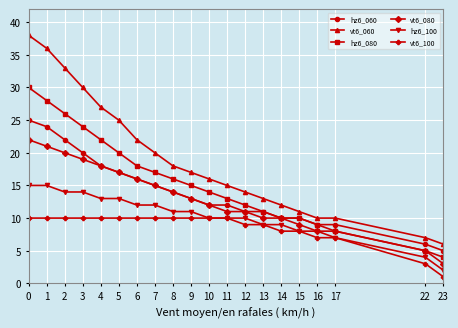

Reading left to right, what are all the values shown in this chart?

hz6_060: 0=25	1=24	2=22	3=20	4=18	5=17	6=16	7=15	8=14	9=13	10=12	11=12	12=11	13=11	14=10	15=10	16=9	17=9	22=6	23=5
vt6_060: 0=38	1=36	2=33	3=30	4=27	5=25	6=22	7=20	8=18	9=17	10=16	11=15	12=14	13=13	14=12	15=11	16=10	17=10	22=7	23=6
hz6_080: 0=30	1=28	2=26	3=24	4=22	5=20	6=18	7=17	8=16	9=15	10=14	11=13	12=12	13=11	14=10	15=10	16=9	17=8	22=5	23=4
vt6_080: 0=22	1=21	2=20	3=19	4=18	5=17	6=16	7=15	8=14	9=13	10=12	11=11	12=11	13=10	14=10	15=9	16=8	17=8	22=5	23=3
hz6_100: 0=15	1=15	2=14	3=14	4=13	5=13	6=12	7=12	8=11	9=11	10=10	11=10	12=10	13=9	14=9	15=8	16=8	17=7	22=4	23=2
vt6_100: 0=10	1=10	2=10	3=10	4=10	5=10	6=10	7=10	8=10	9=10	10=10	11=10	12=9	13=9	14=8	15=8	16=7	17=7	22=3	23=1